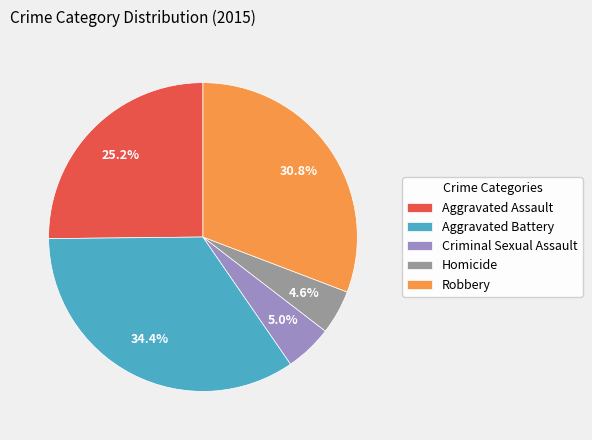

Which slice is the largest?

Aggravated Battery